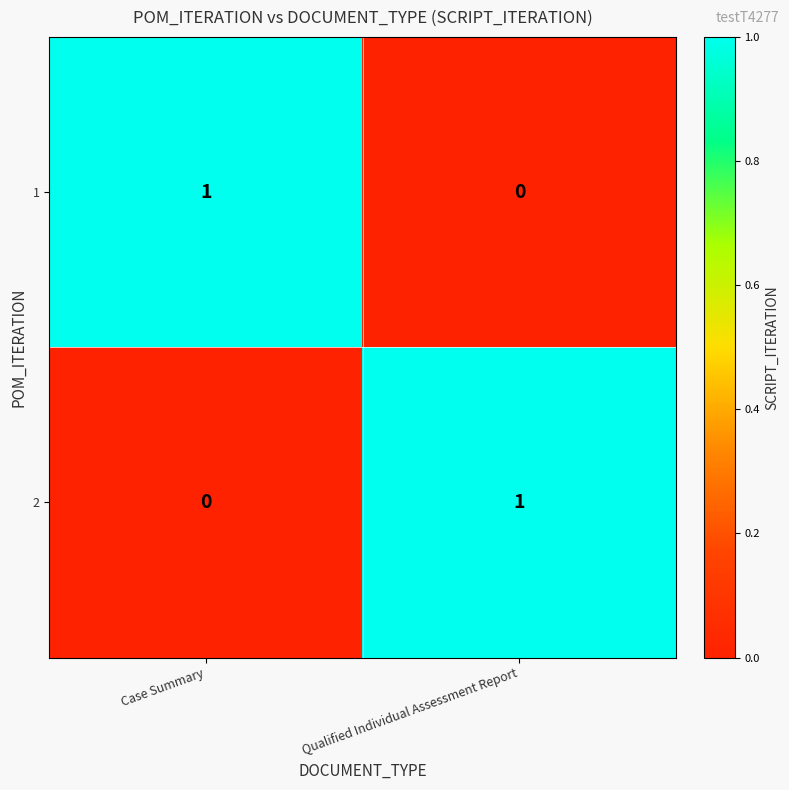

Reading left to right, extract all data points from this chart.

1: 1	0
2: 0	1